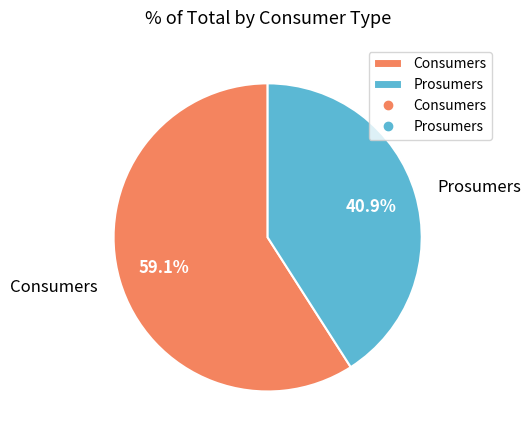

To the nearest percent, what is the combined percentage of Prosumers and Consumers?

100%